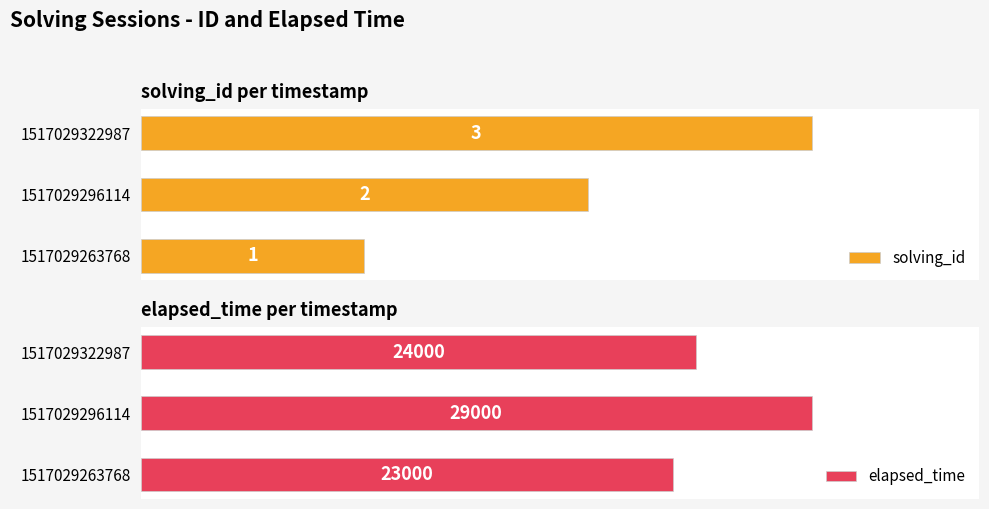

List the labels in order of elapsed_time value, largest first.

1517029296114, 1517029322987, 1517029263768